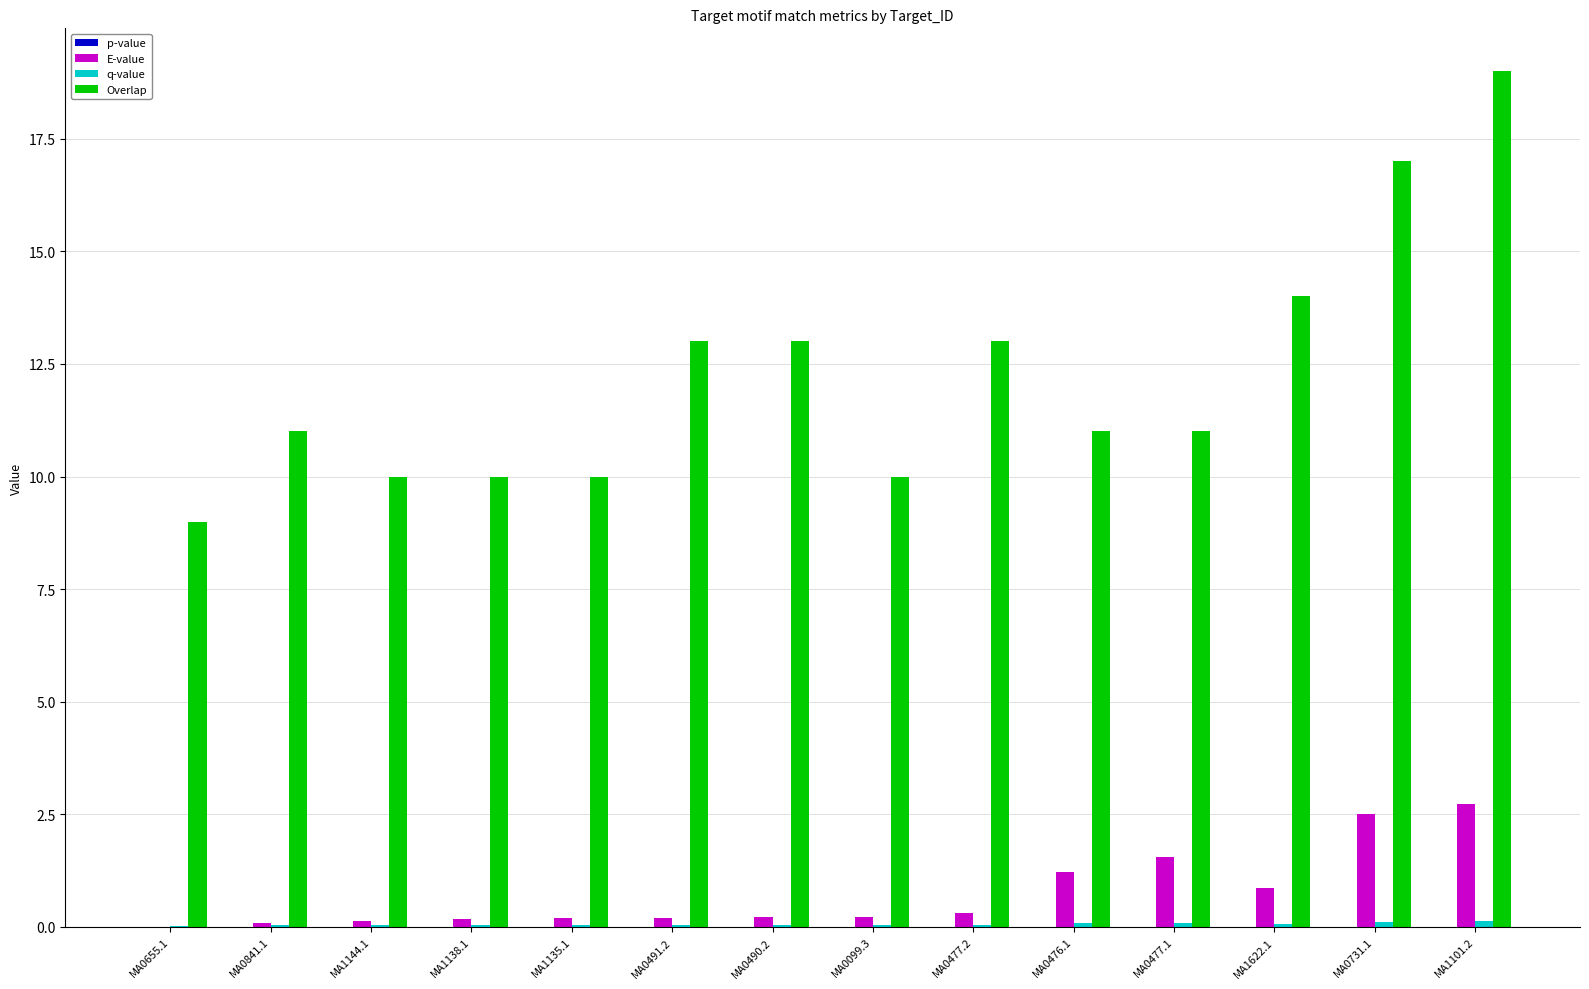

Which series has the largest total across all categories?

Overlap